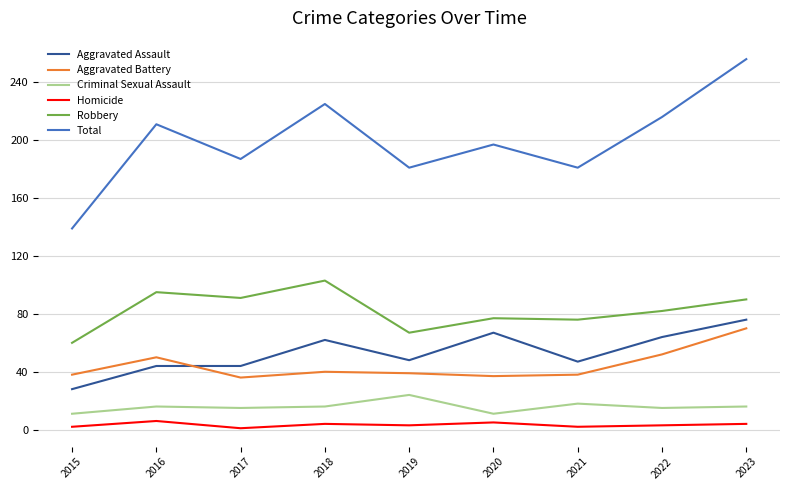

The Homicide series shows 6 at 2016. True or false?

True